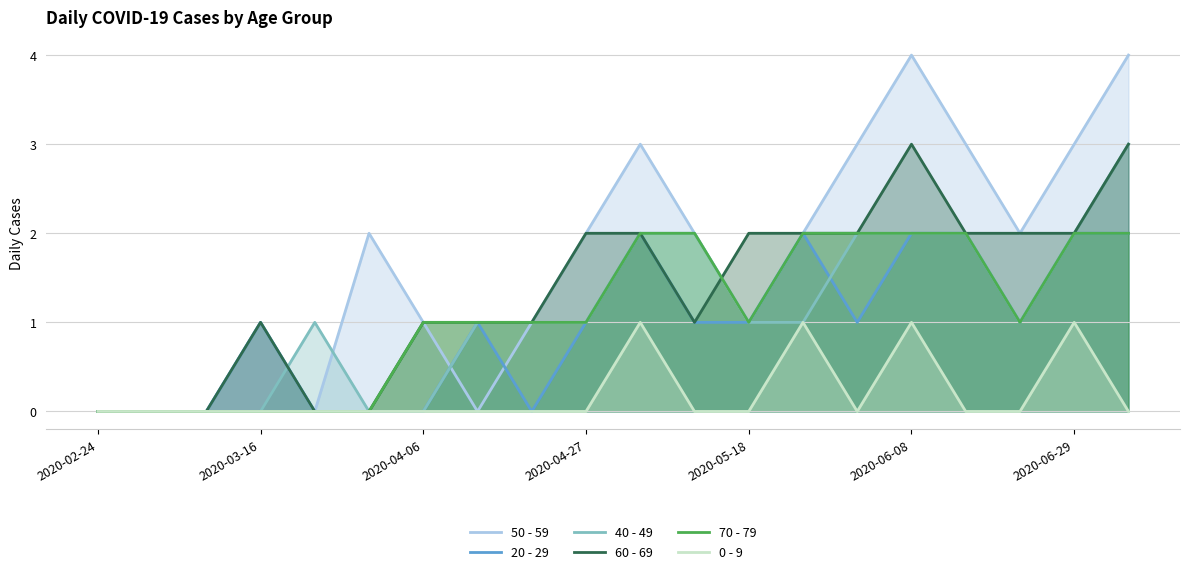

Which series has the largest total across all categories?

50 - 59